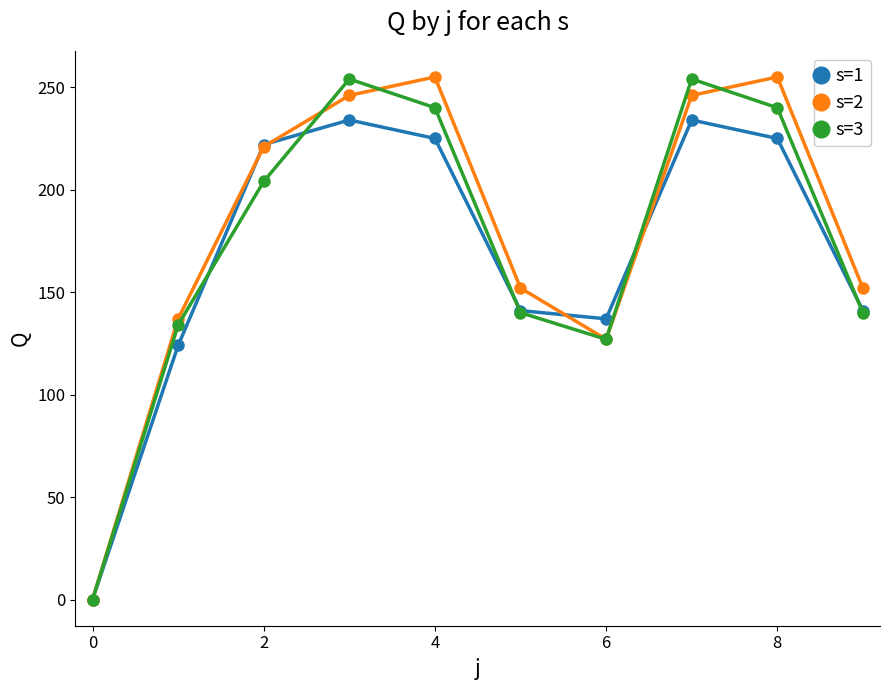

At how many categories does at least one series exceed 147?

7